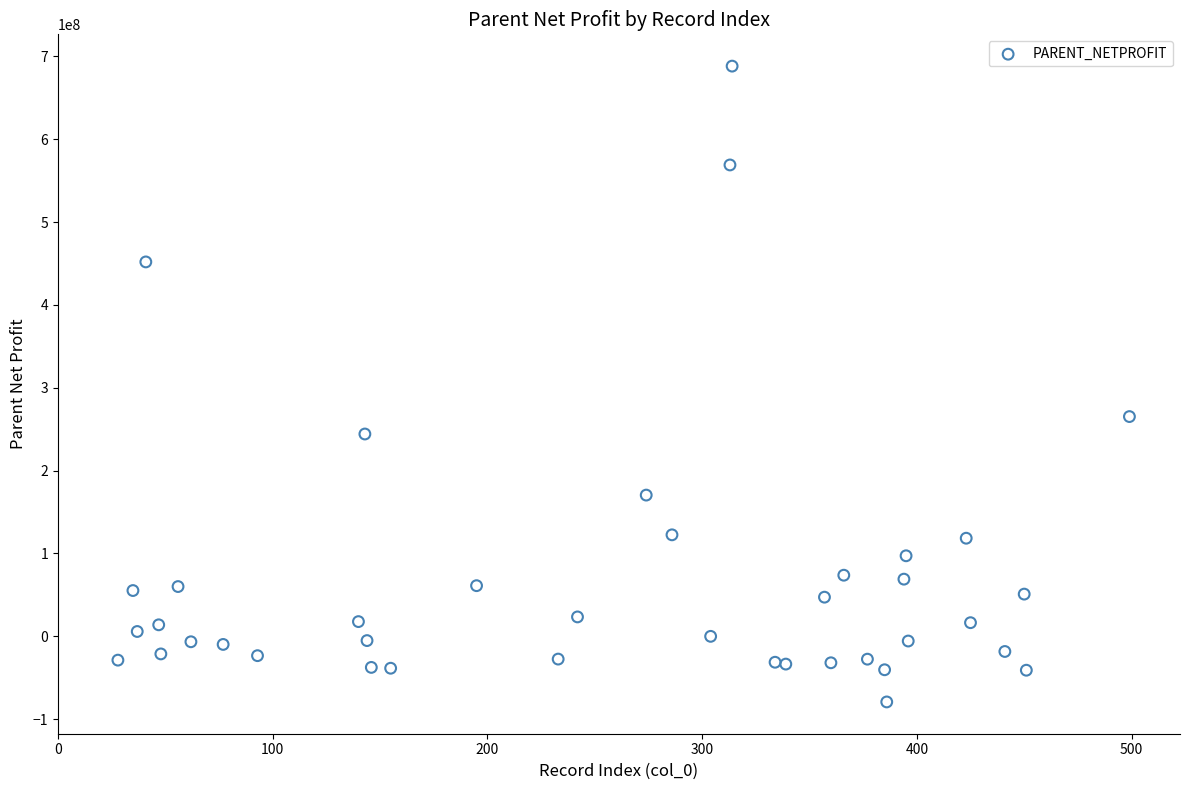

What Y value in the scatter plot is closest to 304464732?

265171908.6